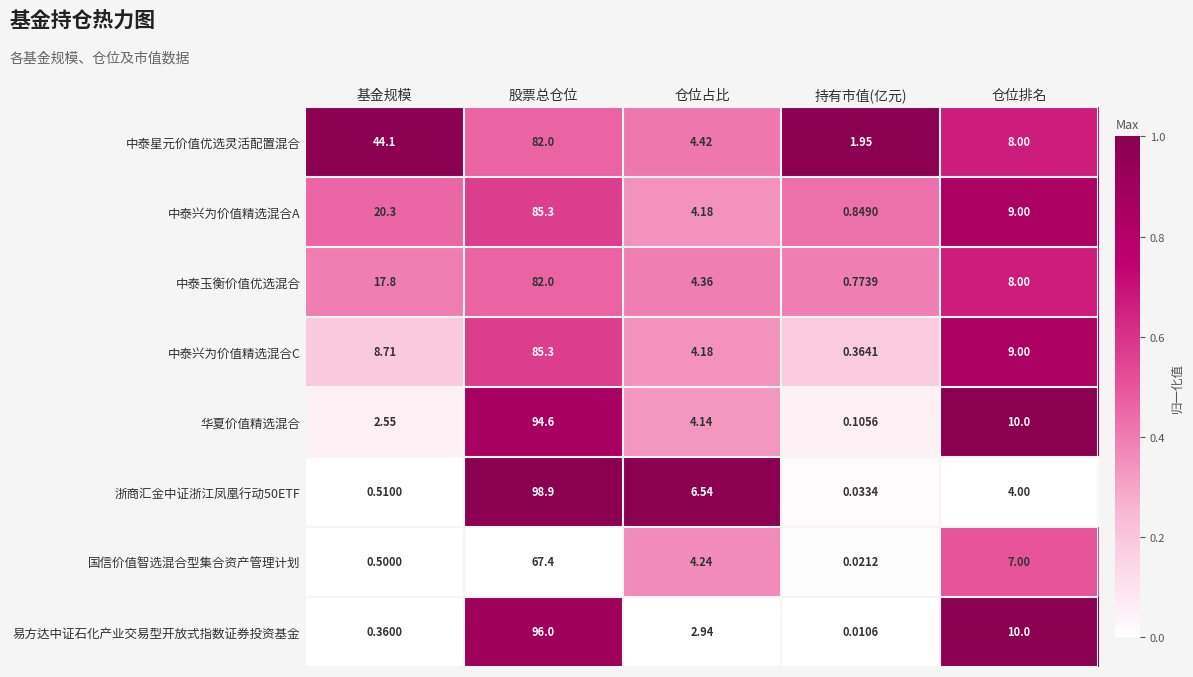

Which series has the largest total across all categories?

中泰星元价值优选灵活配置混合